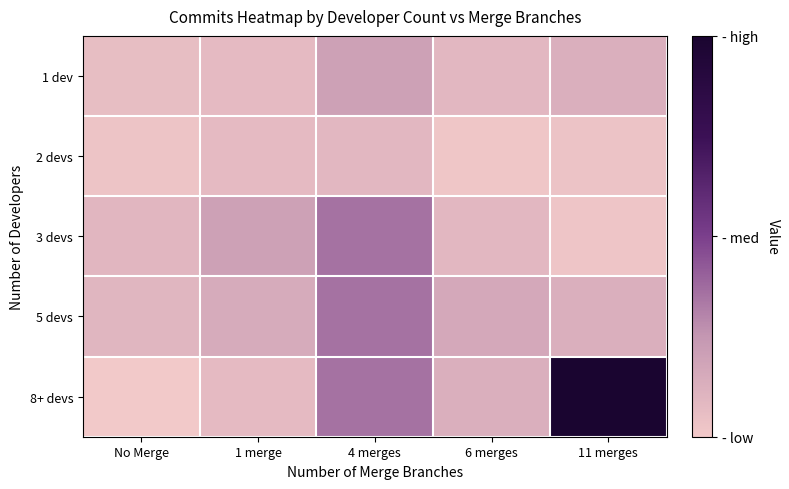

At which category is the sum across all series the highest?

4 merges